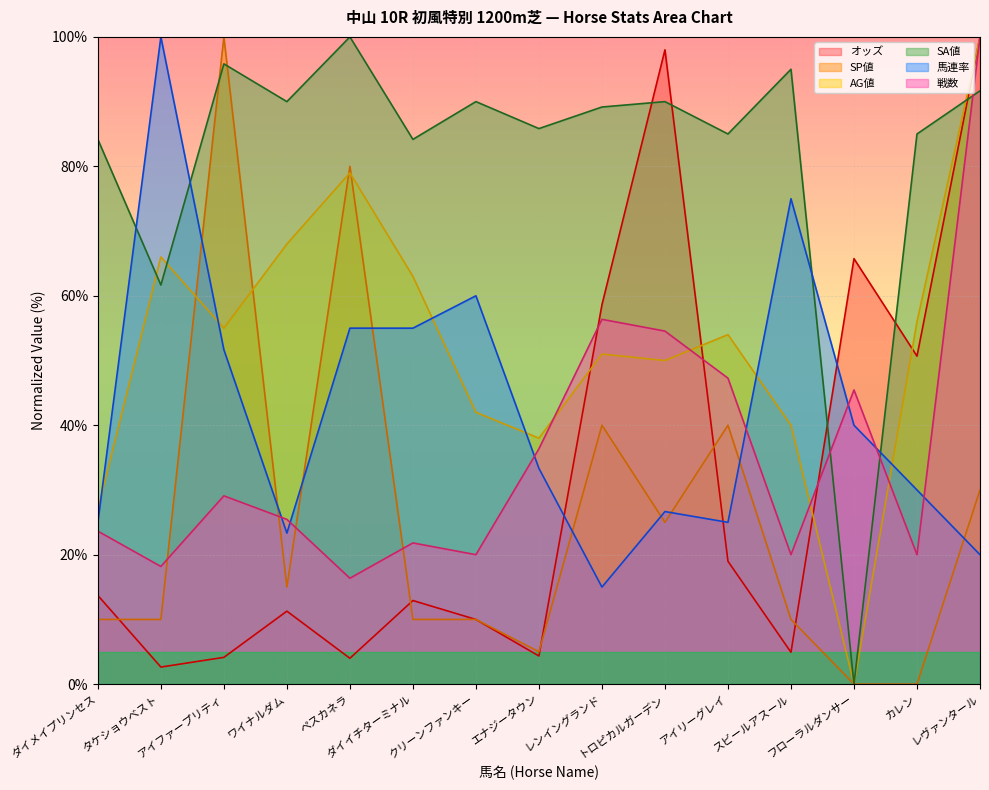

At which label does AG値 first exceed 54?

タケショウベスト